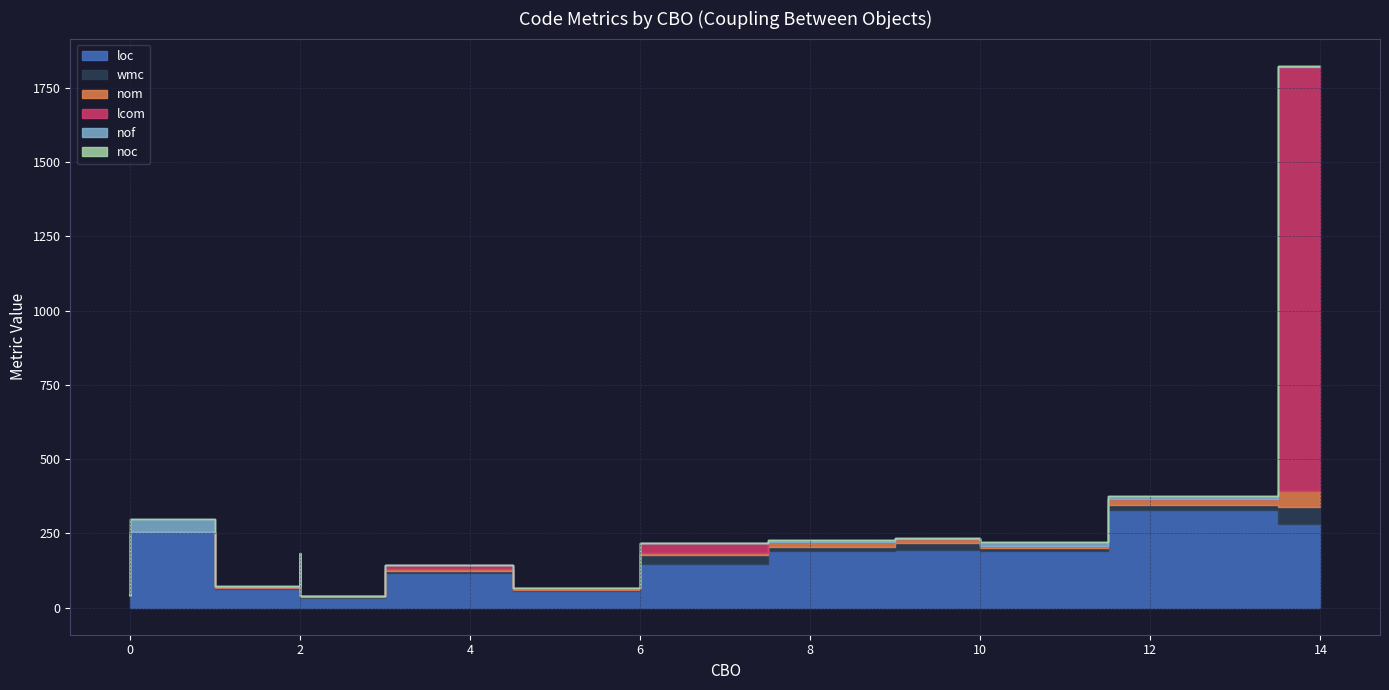

Which series ends up on top after the final intersection of lcom and nom?

lcom